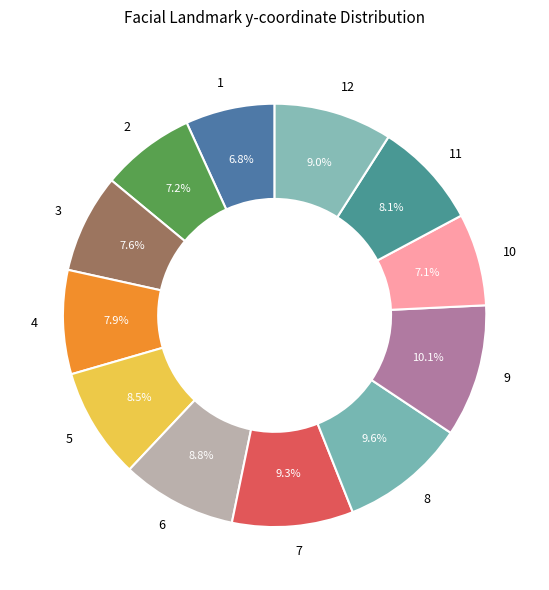

To the nearest percent, what is the difference between the 9 and 11 slice percentages?

2%